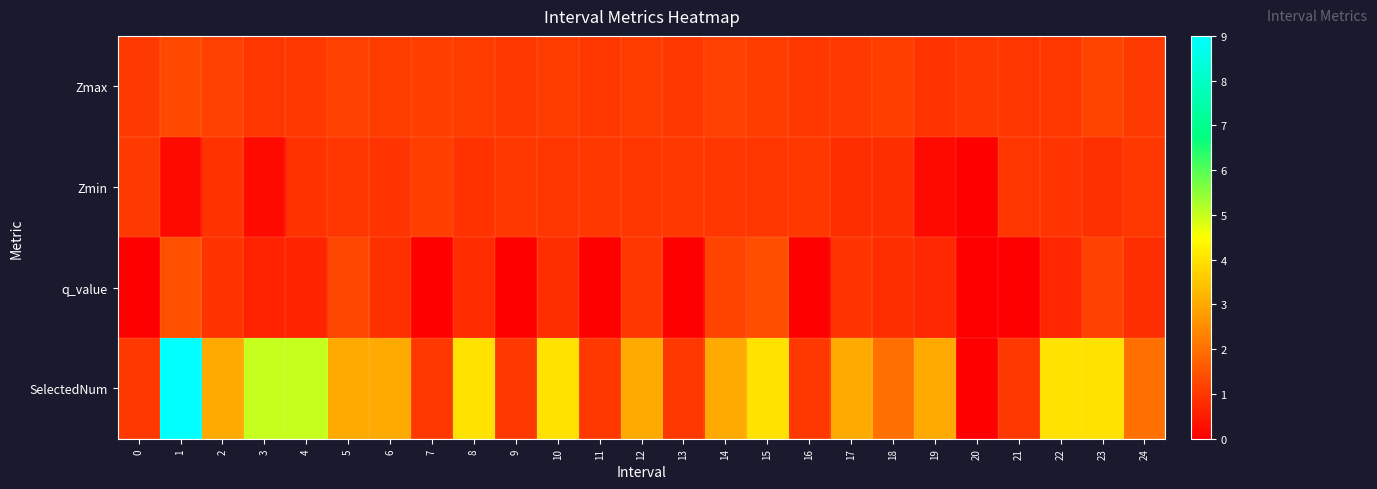

Reading left to right, list all the values displayed in this chart.

Zmax: 0=1.1	1=1.3	2=1.1	3=1.0	4=1.0	5=1.1	6=1.1	7=1.1	8=1.1	9=1.0	10=1.1	11=1.0	12=1.1	13=1.0	14=1.1	15=1.1	16=1.0	17=1.1	18=1.1	19=0.9	20=1.0	21=1.0	22=1.0	23=1.2	24=1.0
Zmin: 0=1.1	1=0.2	2=0.9	3=0.2	4=0.9	5=1.0	6=0.9	7=1.1	8=0.9	9=1.0	10=1.0	11=1.0	12=1.0	13=1.0	14=1.0	15=1.0	16=1.0	17=0.8	18=0.8	19=0.2	20=0.0	21=1.0	22=0.9	23=0.9	24=1.0
q_value: 0=0.0	1=1.4	2=0.9	3=0.6	4=0.6	5=1.2	6=0.9	7=0.0	8=0.8	9=0.0	10=0.8	11=0.0	12=1.0	13=0.0	14=1.2	15=1.4	16=0.0	17=0.9	18=0.8	19=0.7	20=0.0	21=0.0	22=0.7	23=1.2	24=0.8
SelectedNum: 0=1.0	1=9.0	2=3.0	3=5.0	4=5.0	5=3.0	6=3.0	7=1.0	8=4.0	9=1.0	10=4.0	11=1.0	12=3.0	13=1.0	14=3.0	15=4.0	16=1.0	17=3.0	18=2.0	19=3.0	20=0.0	21=1.0	22=4.0	23=4.0	24=2.0